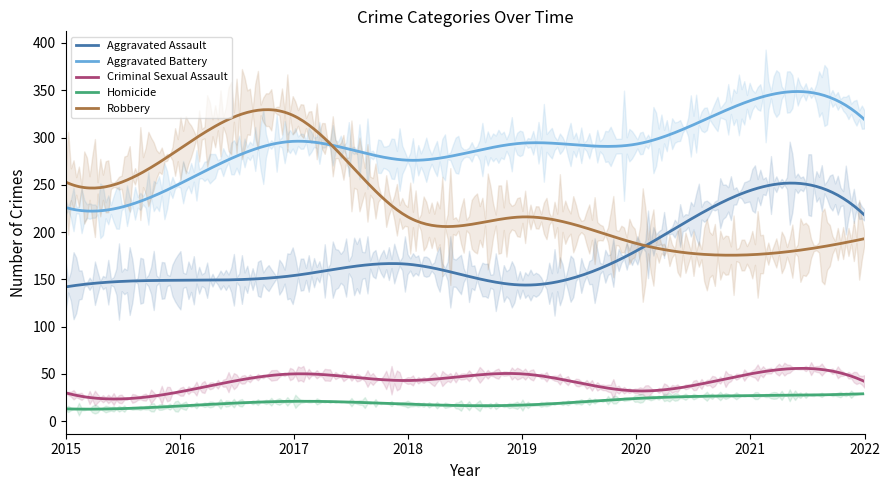

In Robbery, how many points are lower than both neighbors (excluding endpoints)?

1